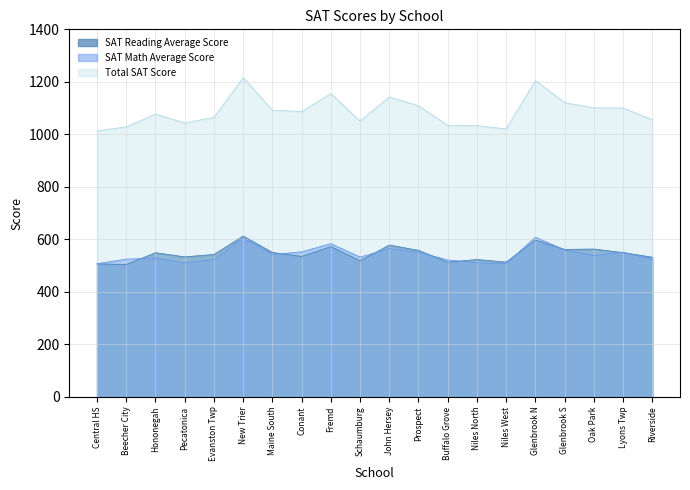

At which label is SAT Math Average Score closest to 557?

Glenbrook S